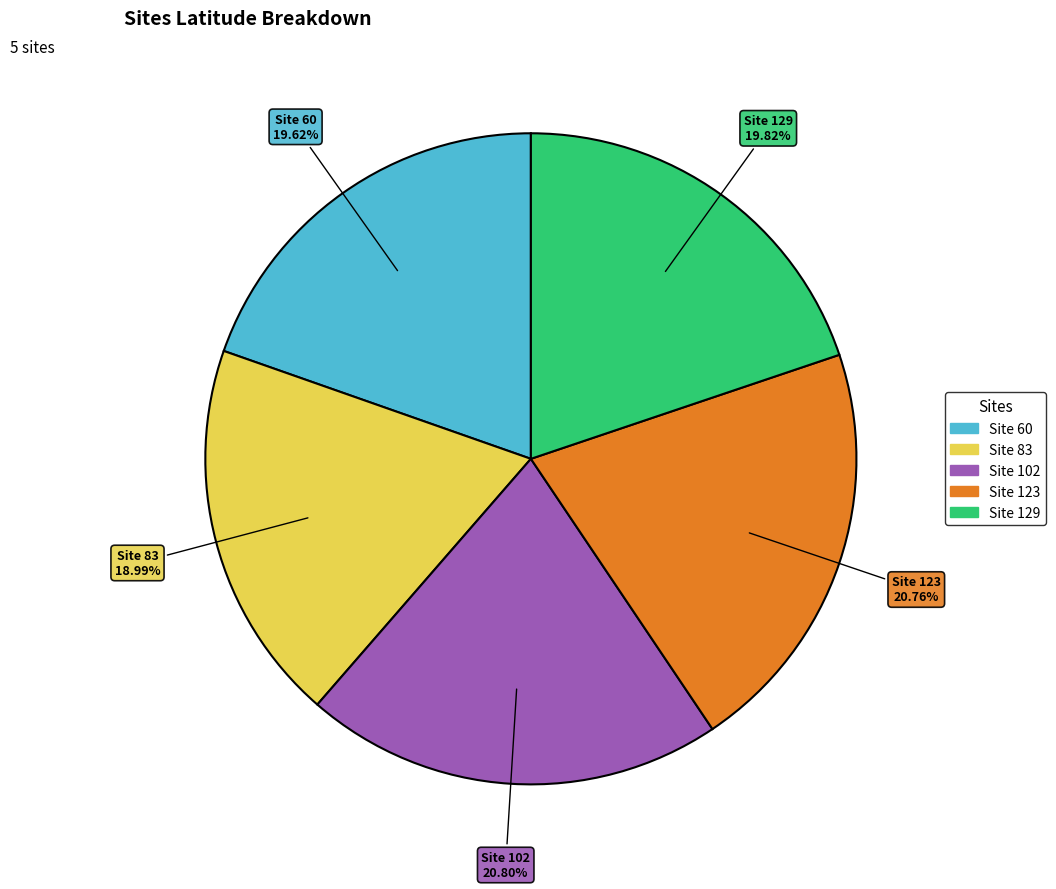

Is there a majority slice in this chart?

No